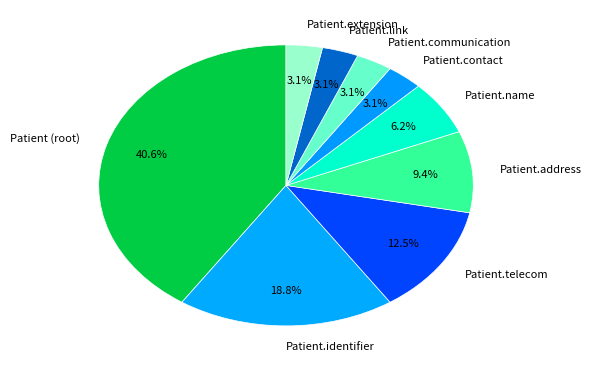

What is the largest slice in the pie chart?

Patient (root)